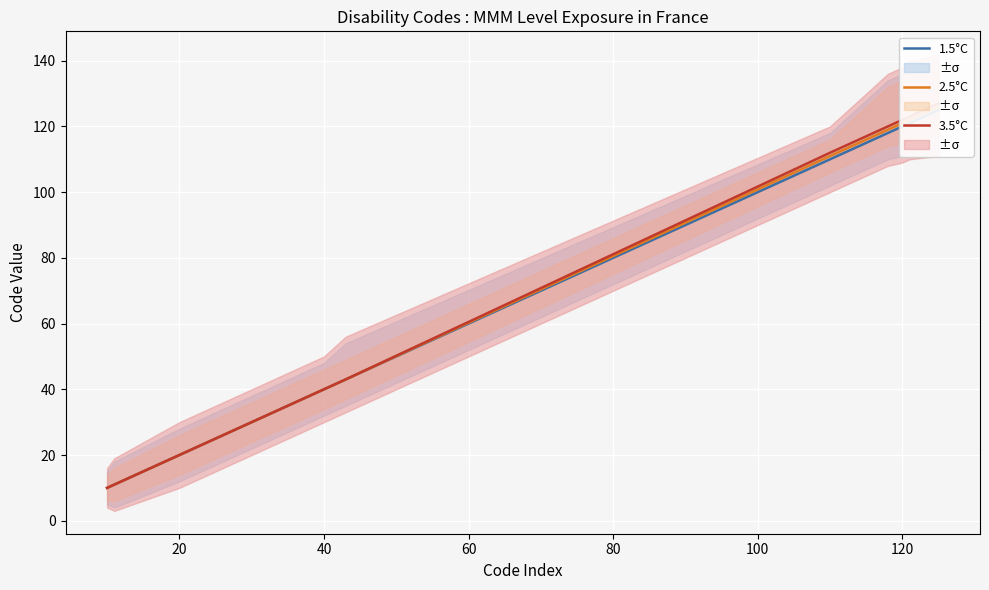

True or false: 1.5°C and 2.5°C intersect in this chart.

False